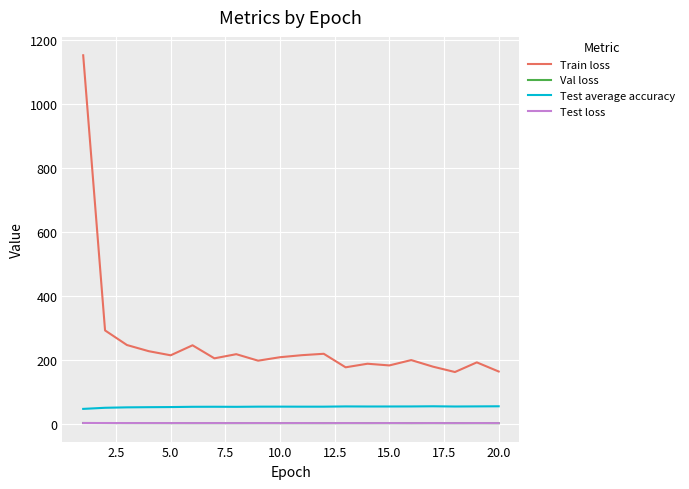

What is the maximum value for Test average accuracy?

54.4